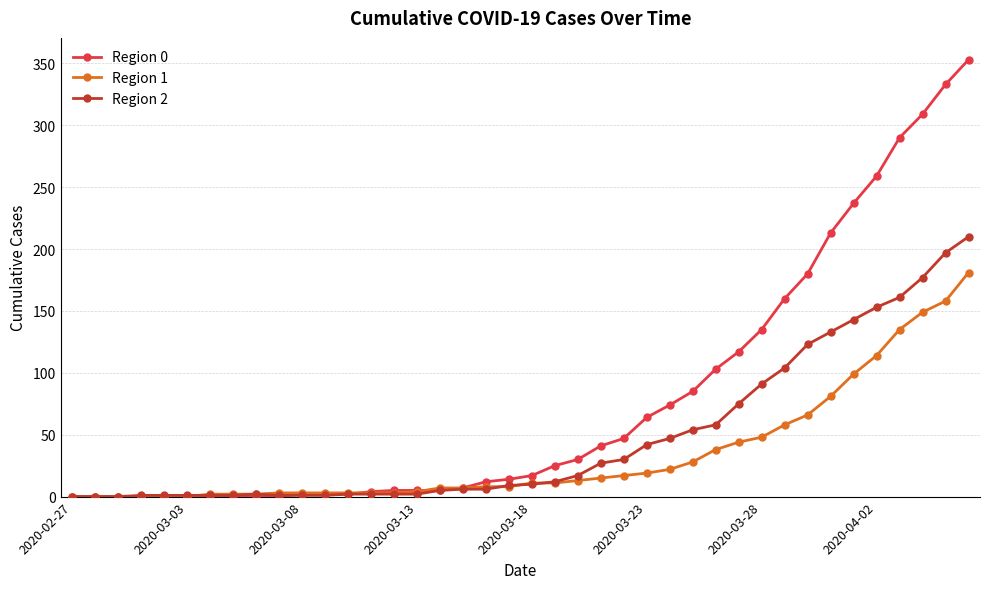

List the series in order of their peak value, lowest first.

Region 1, Region 2, Region 0